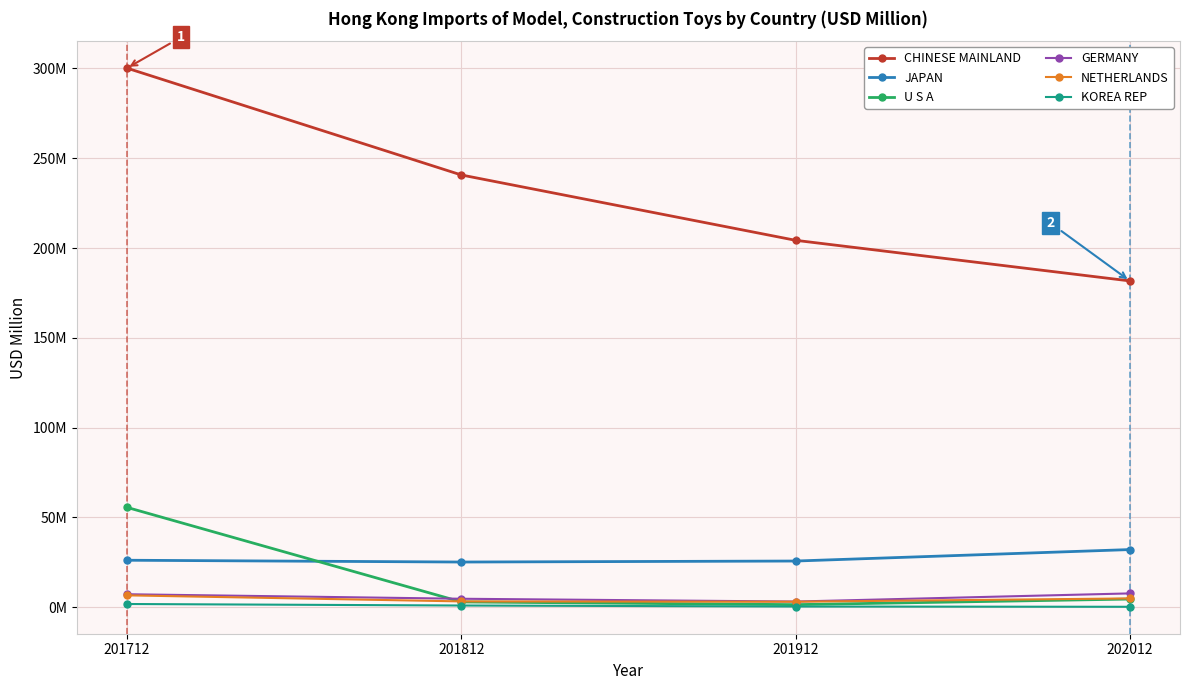

List the labels in order of KOREA REP value, smallest first.

202012, 201912, 201812, 201712